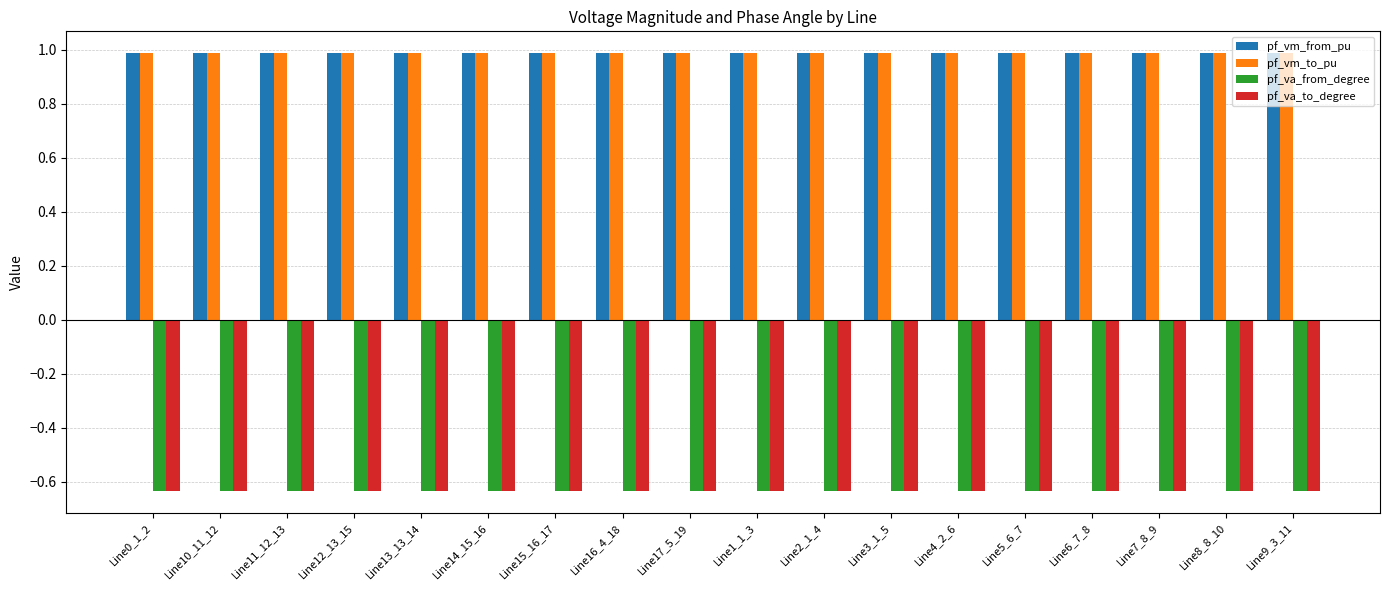

How many groups of bars are there?

18